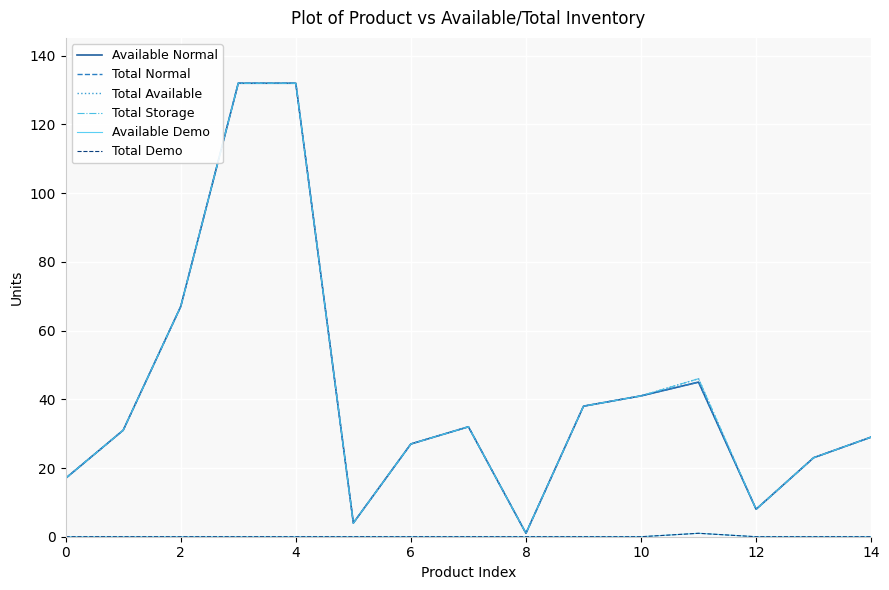

Does the chart have visible grid lines?

Yes